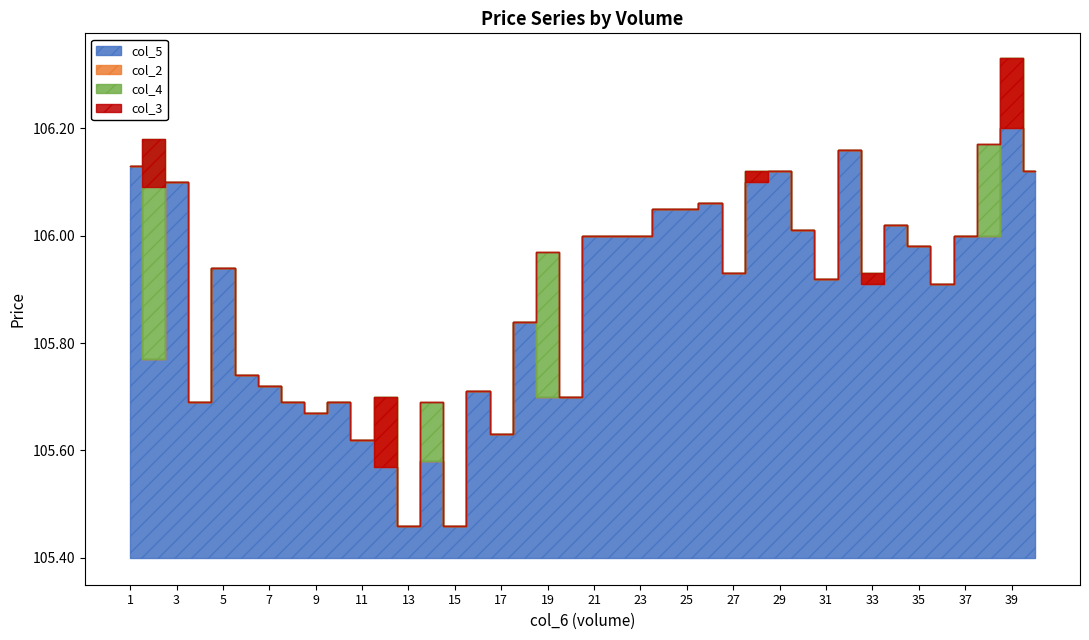

True or false: col_2 and col_4 cross at least once.

False